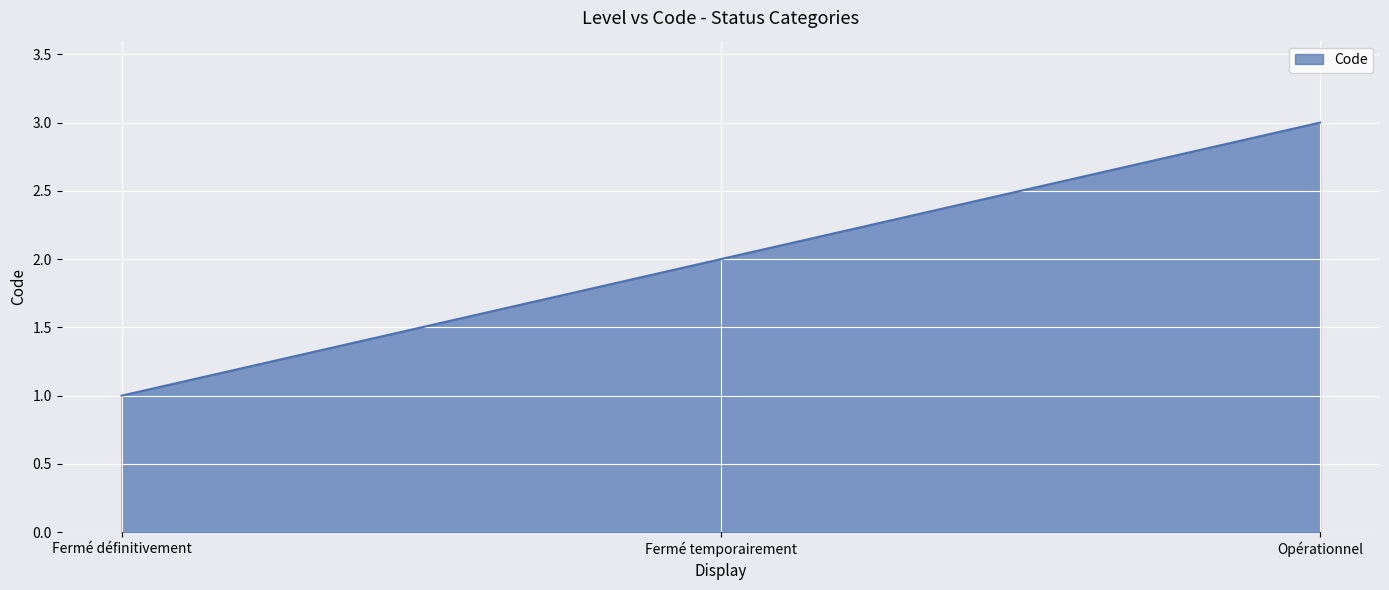

List the labels in order of value, largest first.

Opérationnel, Fermé temporairement, Fermé définitivement